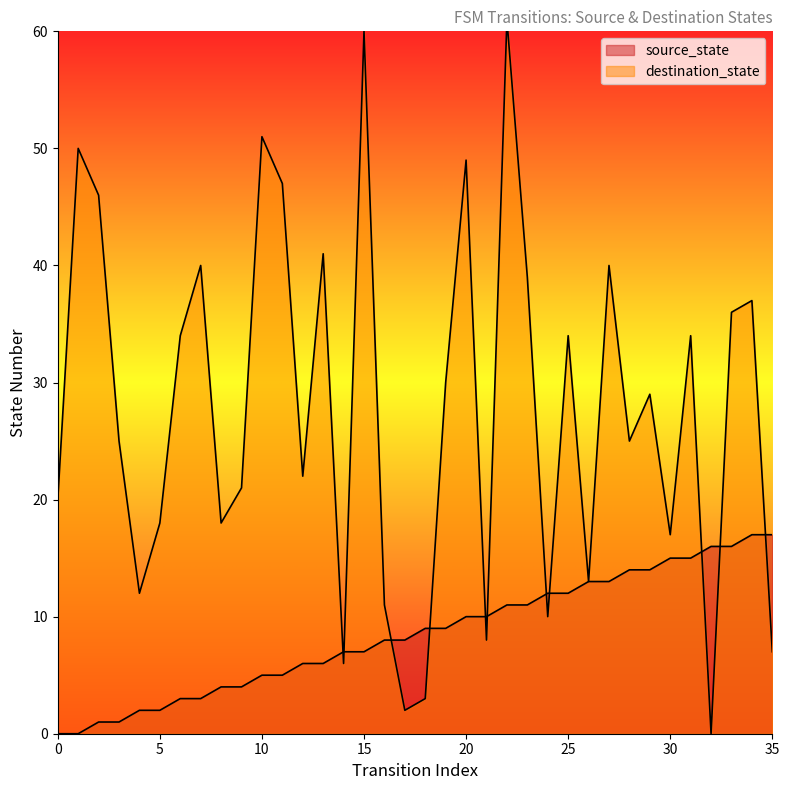

What is the spread (max minus min) of values at 12?

16